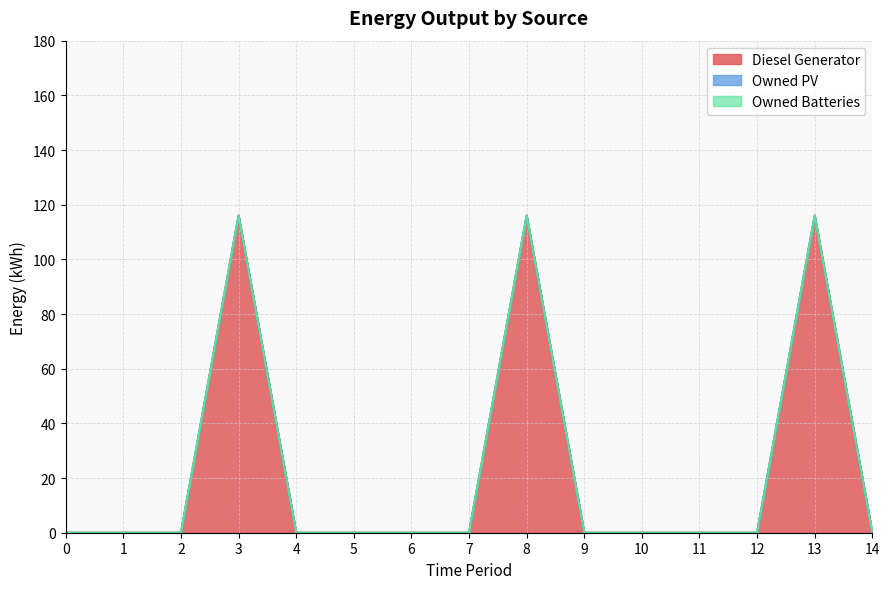

The Owned PV series shows 0 at 5. True or false?

True